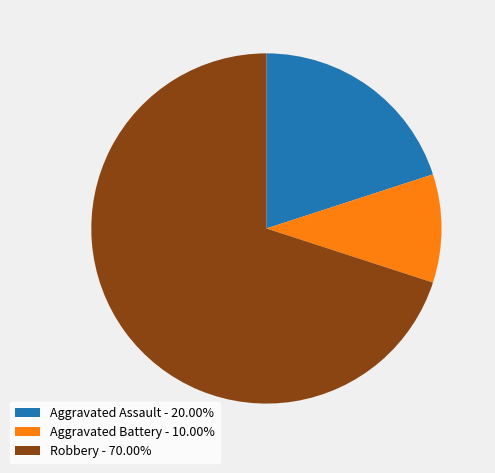

What is the ratio of the value at Robbery - 70.00% to the value at Aggravated Assault - 20.00%?

3.5